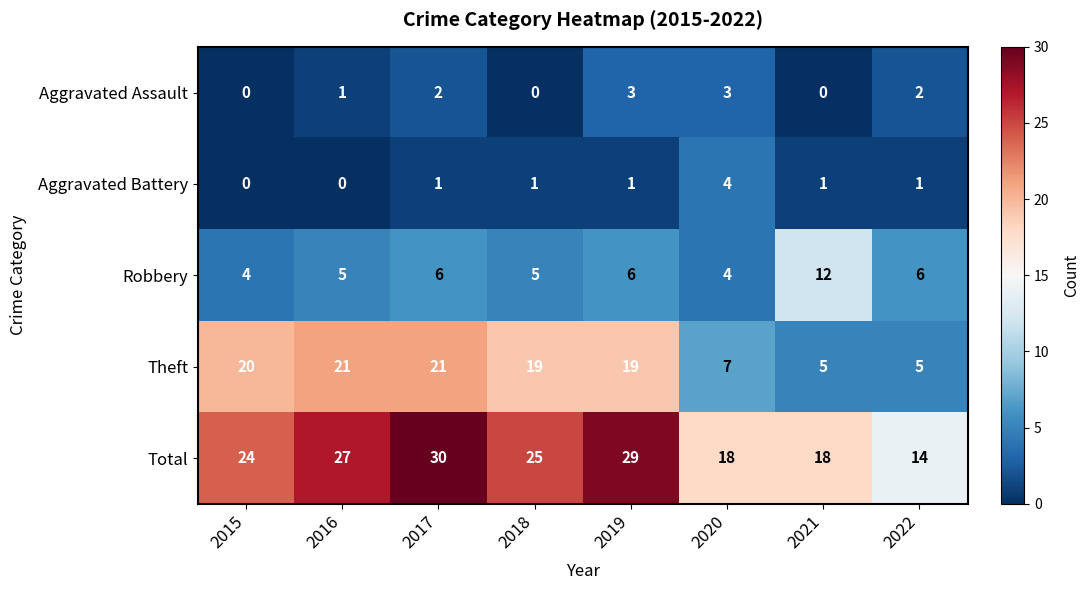

How many categories are shown in the chart?

8